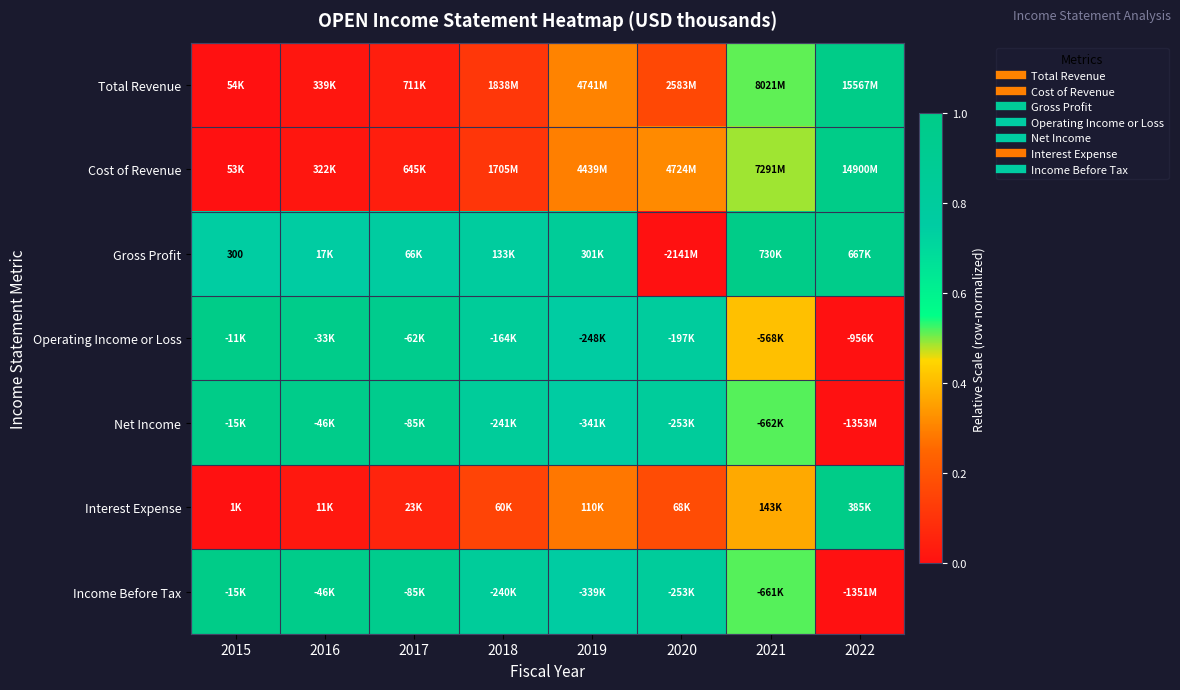

Between 2017 and 2022, which series saw the biggest shift?

Cost of Revenue